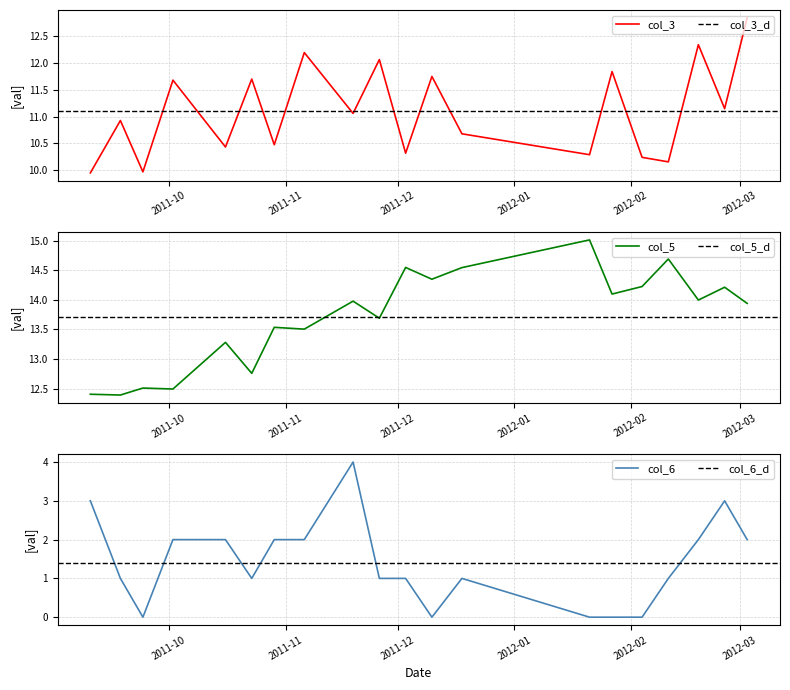

Is it true that col_3 equals 11.1 at 2012-02-26?

True